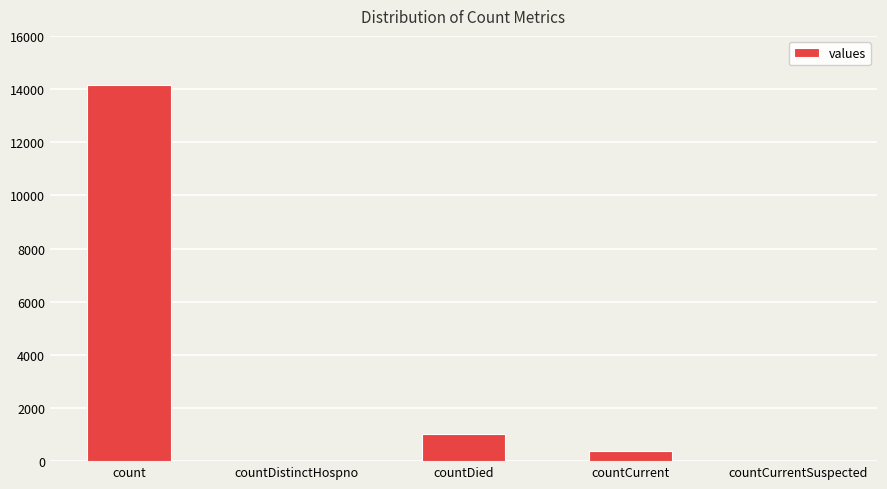

Where is the data nearest to the value 7070?

countDied